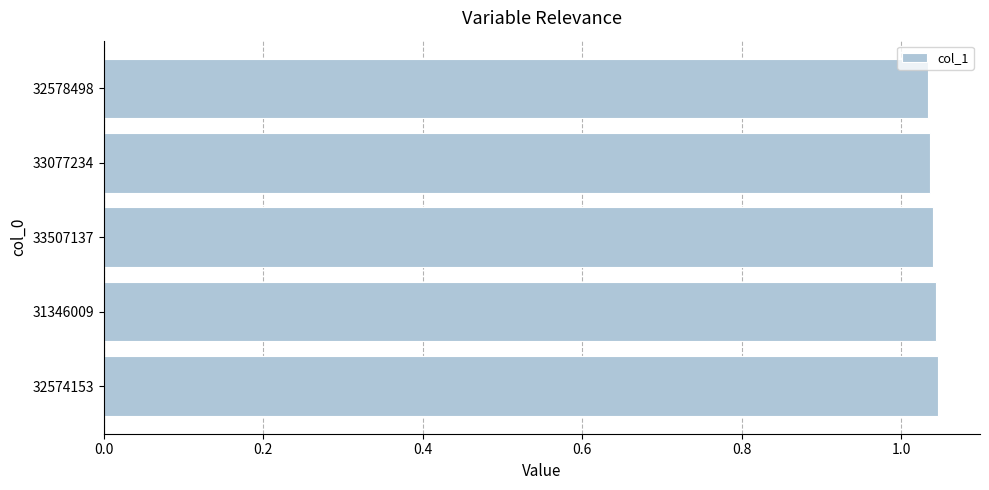

Count the values in the range 1 to 2.

5